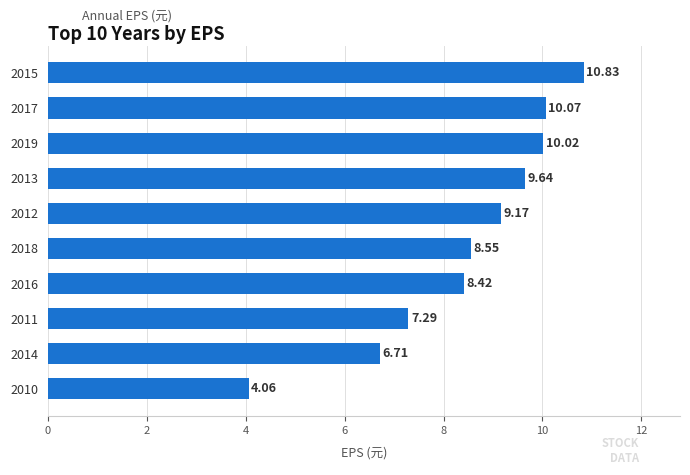

What is the change in value from 2018 to 2013?

+1.1